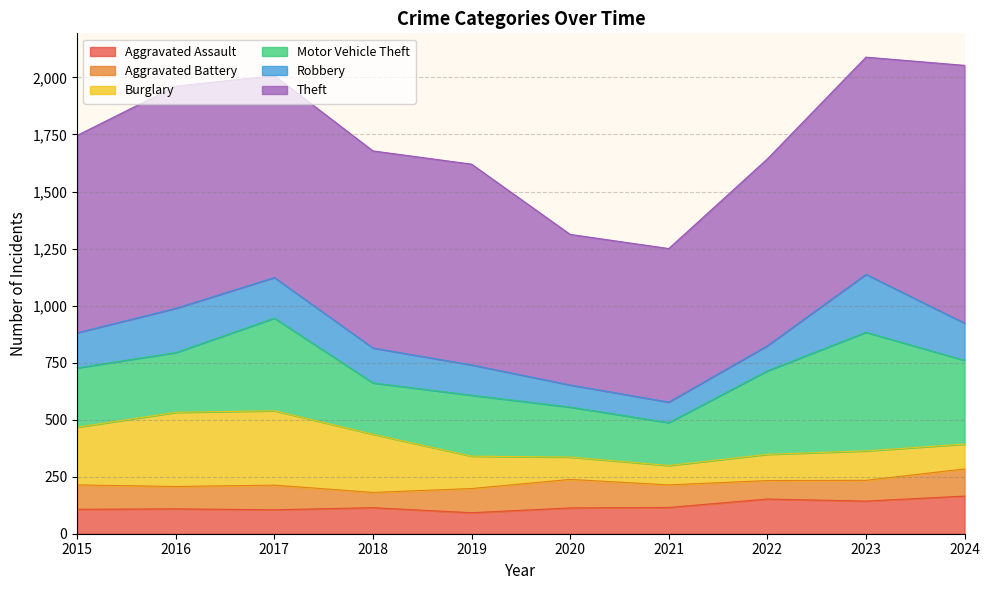

Which series has the largest total across all categories?

Theft